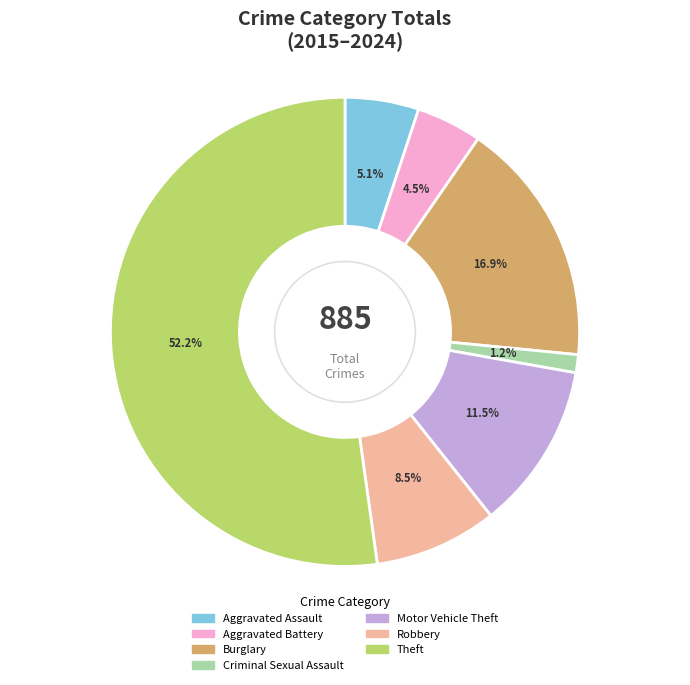

Count the number of slices in the pie.

7